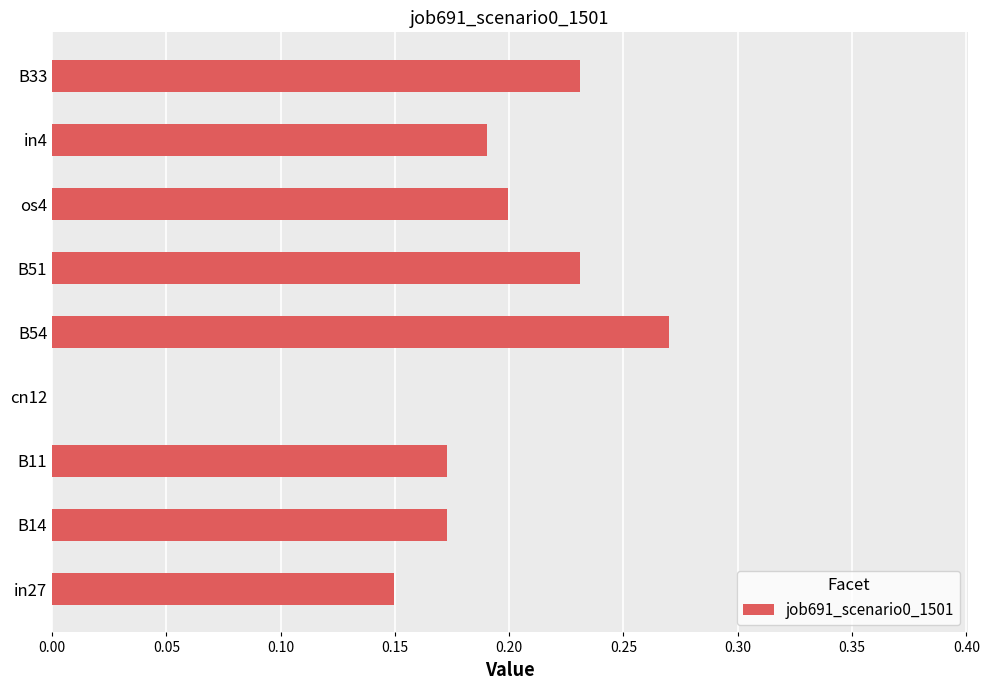

What is the sum of all values?

1.6